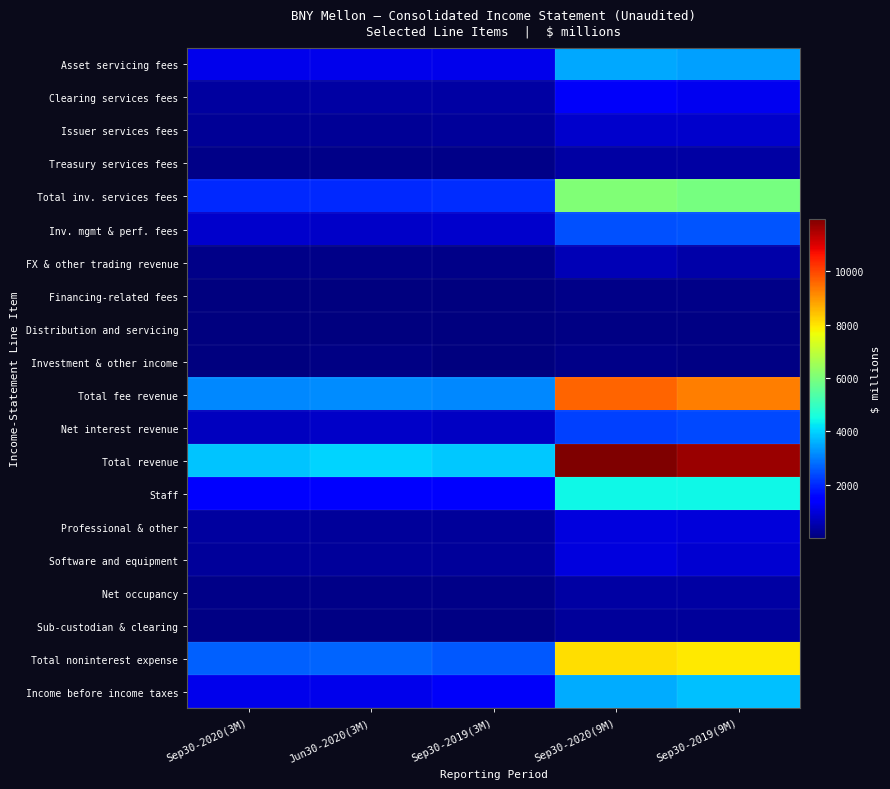

Which category has the highest value across all series?

Sep30-2020(9M)